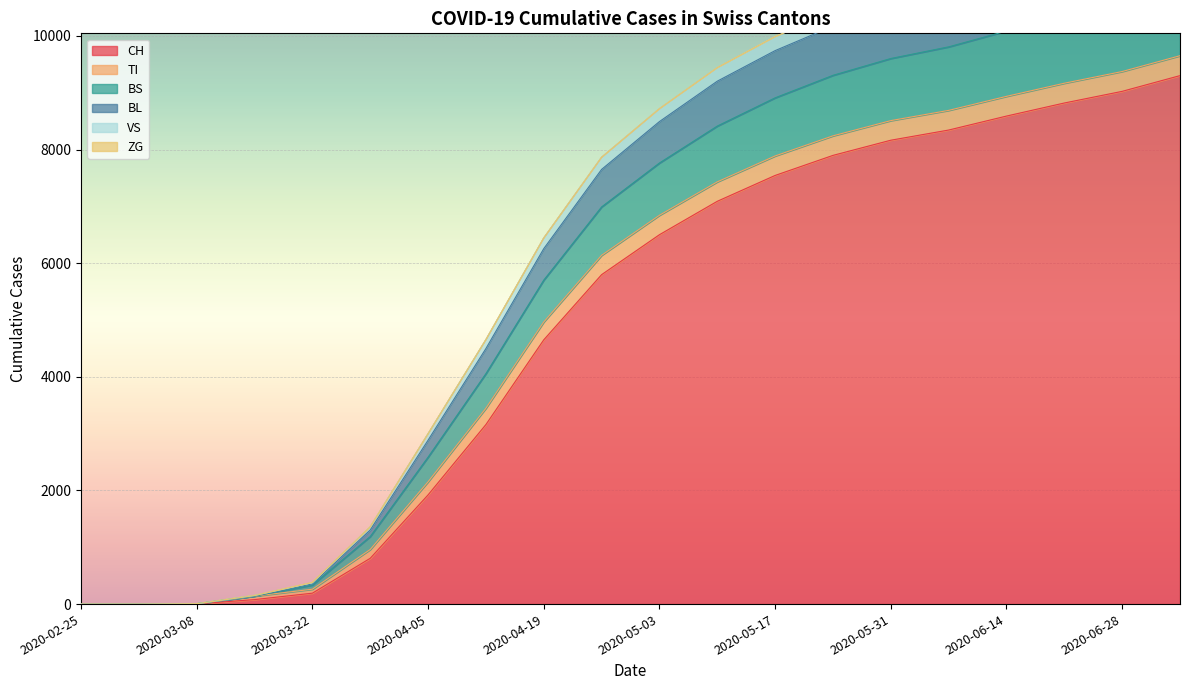

Where does the BL series first go above 8717?

2020-05-10